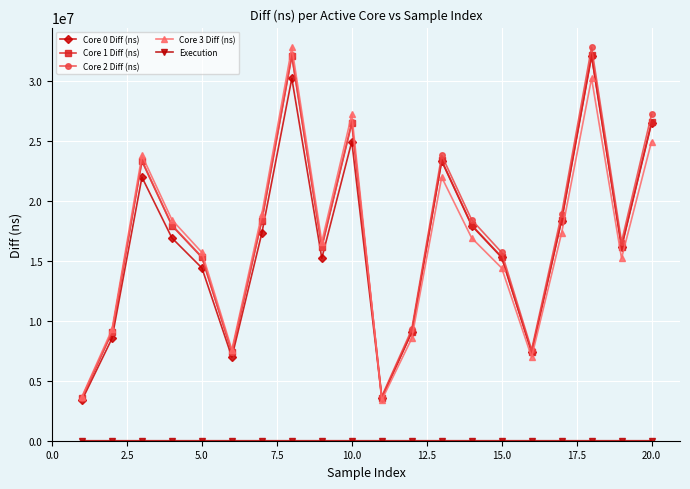

What is the value of the Core 1 Diff (ns) point at the 19th from the left?

16176806